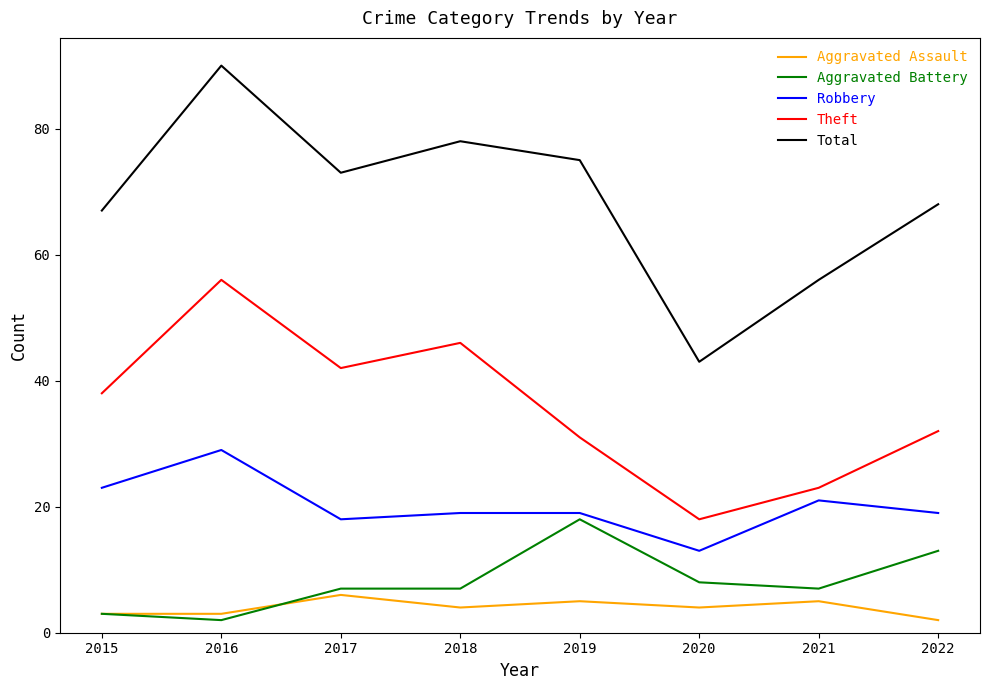

The value of Theft at 2022 is 15. True or false?

False